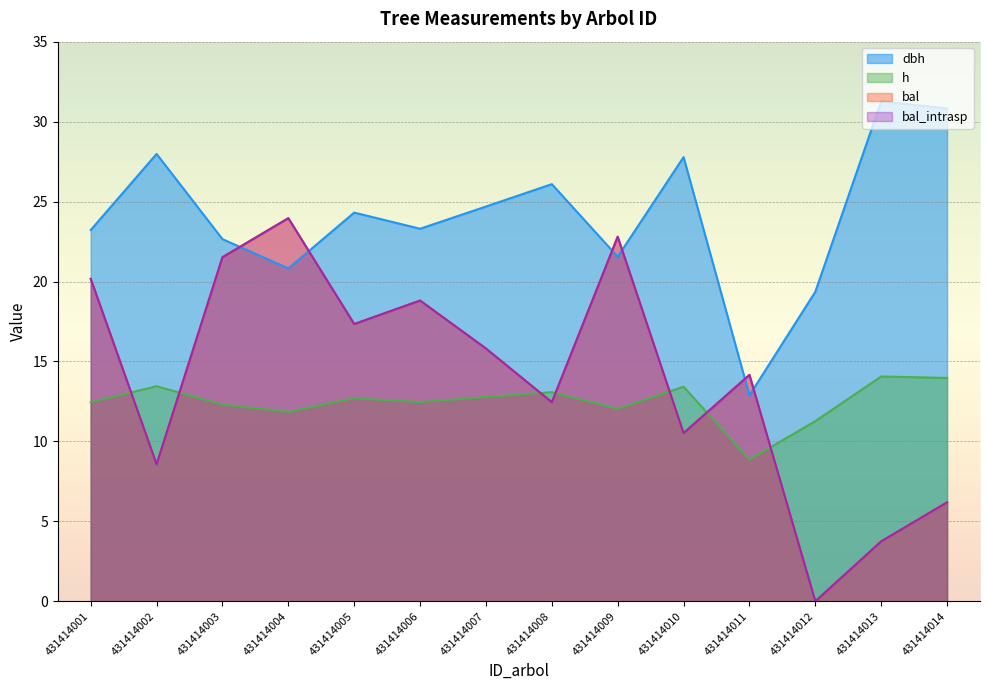

Reading left to right, what are all the values shown in this chart?

dbh: 23.2	28.0	22.6	20.8	24.3	23.3	24.7	26.1	21.6	27.8	12.9	19.4	31.3	30.8
h: 12.4	13.4	12.3	11.8	12.7	12.5	12.8	13.1	12.0	13.4	8.9	11.3	14.1	14.0
bal: 20.2	8.6	21.5	24.0	17.3	18.8	15.8	12.4	22.8	10.5	14.2	0.0	3.8	6.2
bal_intrasp: 20.2	8.6	21.5	24.0	17.3	18.8	15.8	12.4	22.8	10.5	14.2	0.0	3.8	6.2